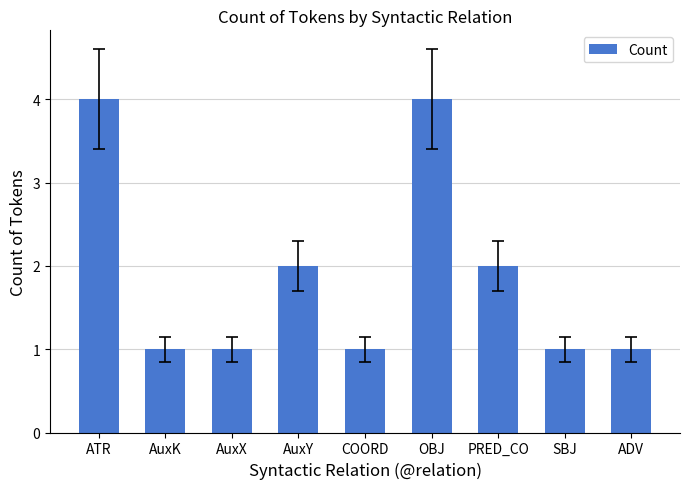

What is the sum of all values?

17